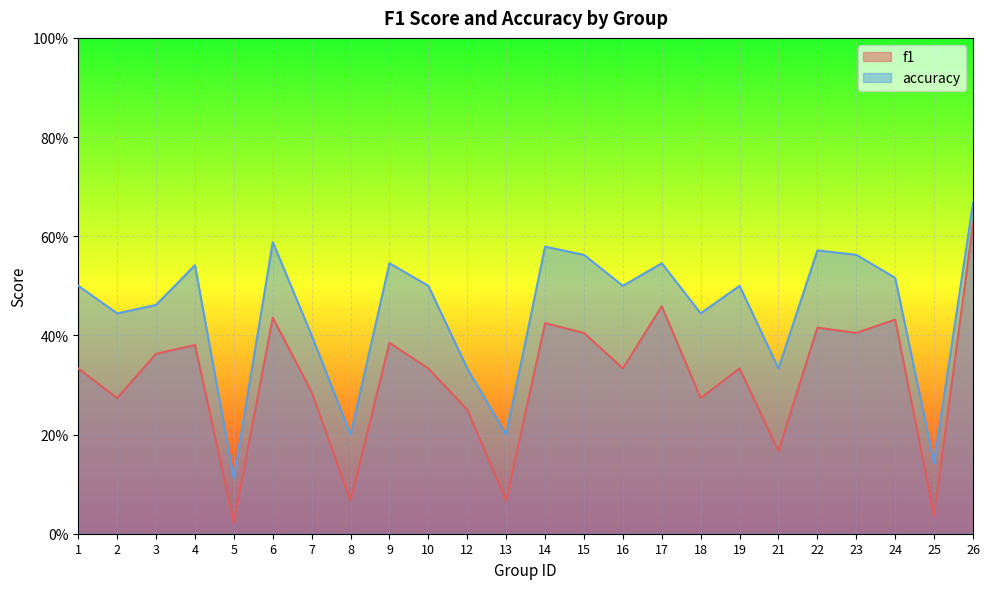

Rank the categories by f1 value from lowest to highest.

5, 25, 8, 13, 21, 12, 2, 18, 7, 1, 10, 16, 19, 3, 4, 9, 15, 23, 22, 14, 24, 6, 17, 26